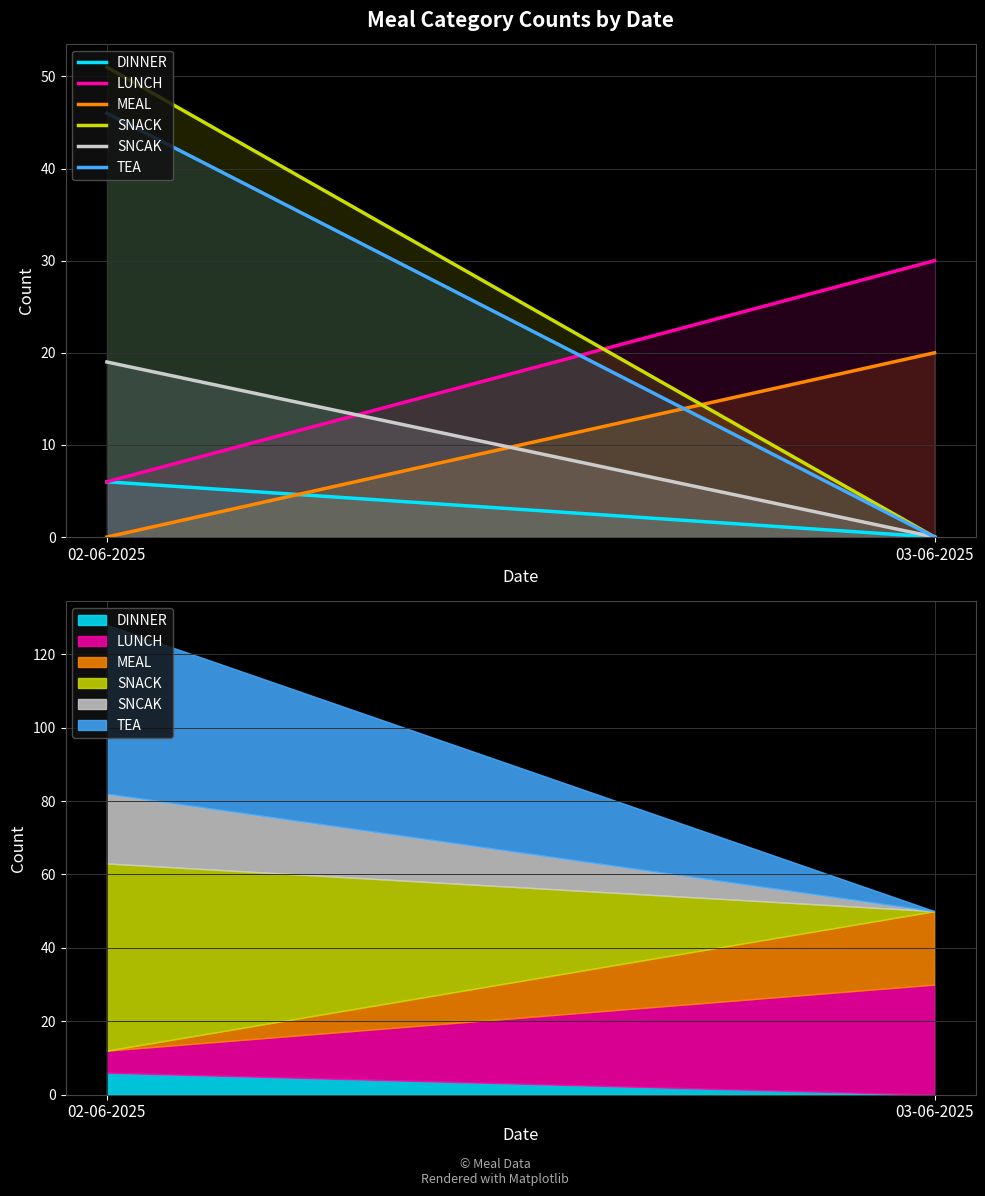

Reading left to right, transcribe all the data shown in this chart.

DINNER: 02-06-2025=6	03-06-2025=0
LUNCH: 02-06-2025=6	03-06-2025=30
MEAL: 02-06-2025=0	03-06-2025=20
SNACK: 02-06-2025=51	03-06-2025=0
SNCAK: 02-06-2025=19	03-06-2025=0
TEA: 02-06-2025=46	03-06-2025=0